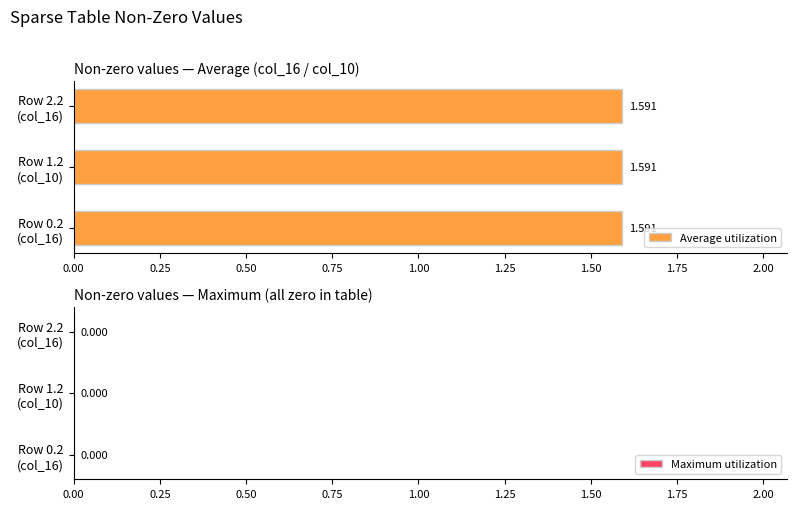

At which label is Average utilization closest to 1?

1.2 col_10